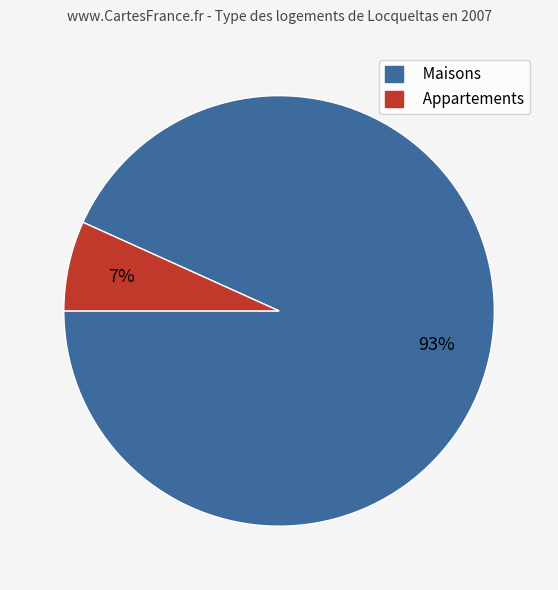

Is there any slice that represents more than half of the pie?

Yes